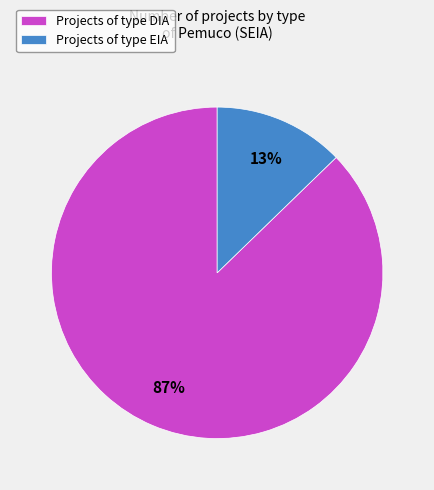

To the nearest percent, what is the average slice percentage?

50%